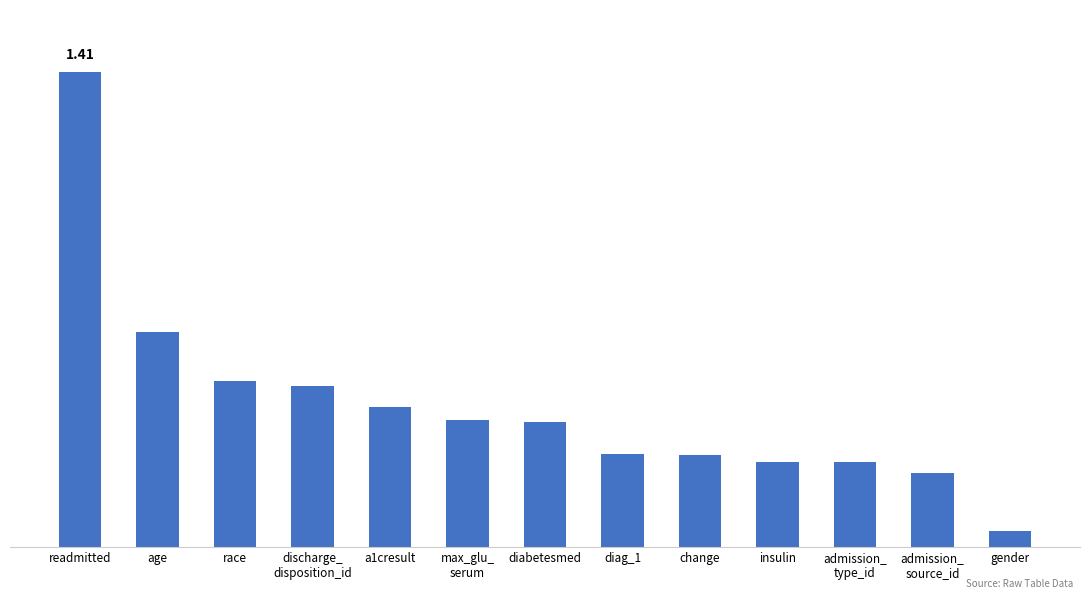

List the labels in order of value, smallest first.

gender, admission_
source_id, admission_
type_id, insulin, change, diag_1, diabetesmed, max_glu_
serum, a1cresult, discharge_
disposition_id, race, age, readmitted